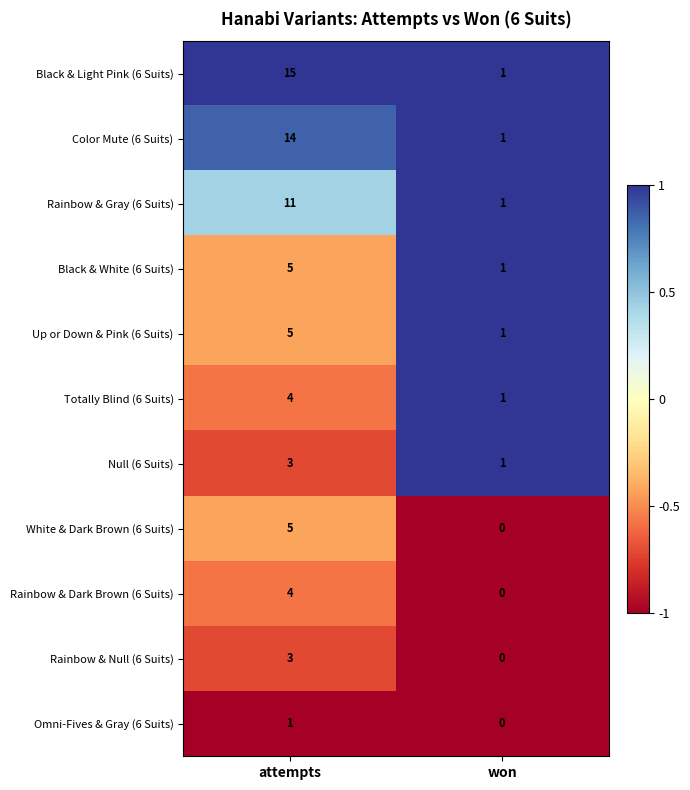

What is the average value of the Rainbow & Gray (6 Suits) series?

6